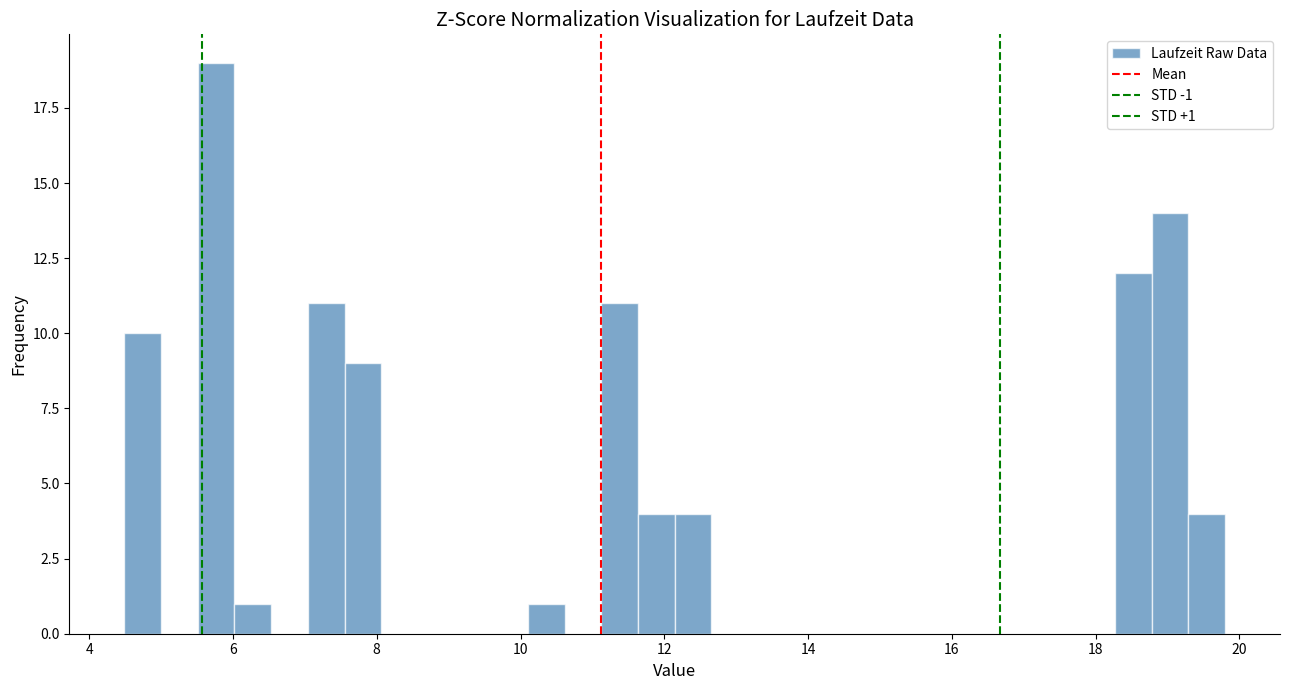

Around what value on the x-axis is the tallest bar? Give the approximate position of its centre, as read against the axis.

5.8